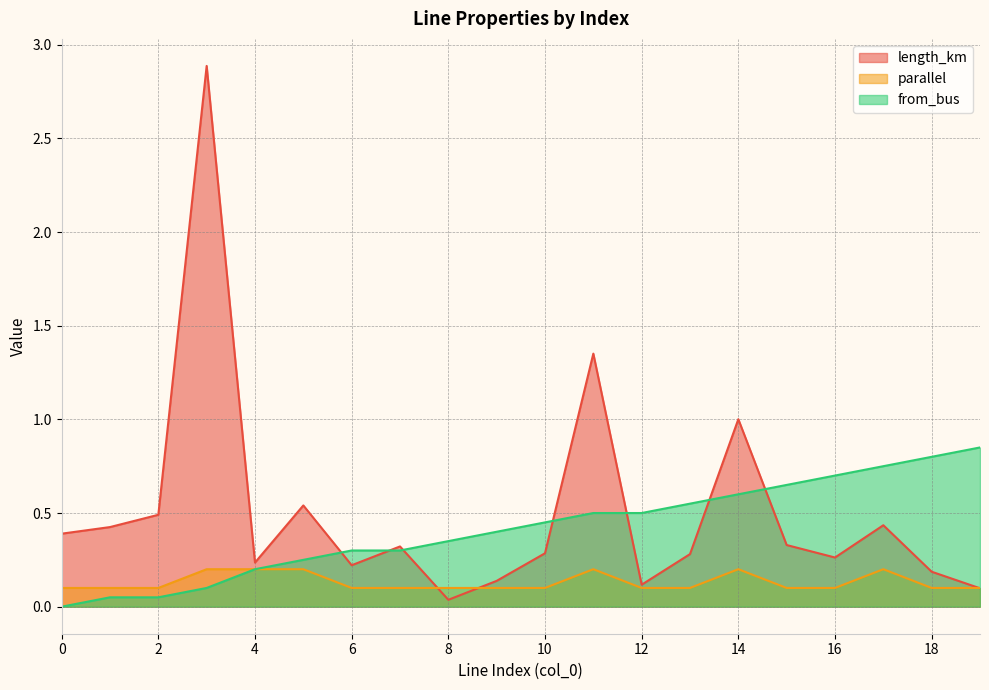

True or false: from_bus and parallel cross at least once.

False